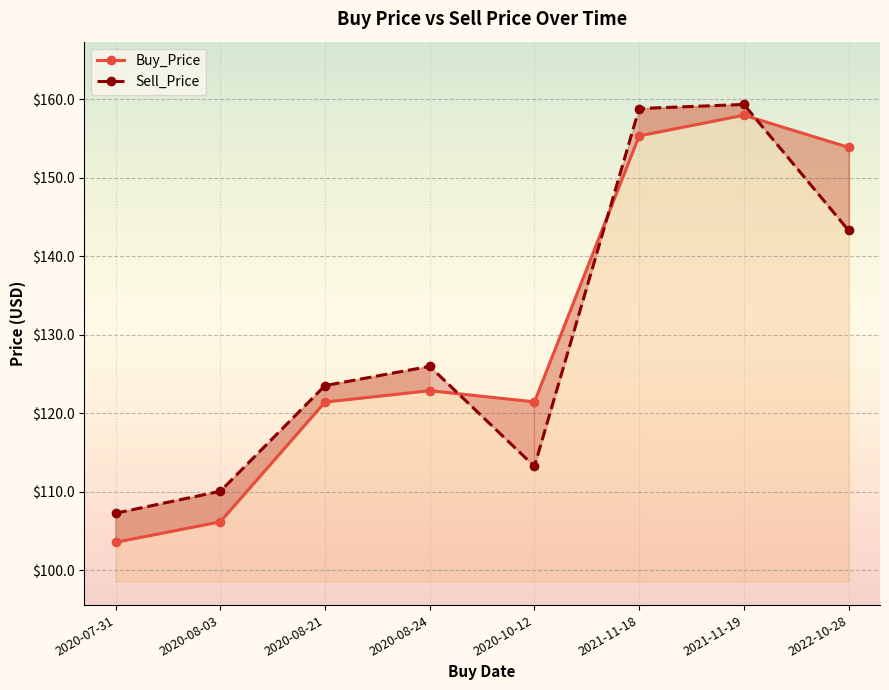

List the labels in order of Sell_Price value, smallest first.

2020-07-31, 2020-08-03, 2020-10-12, 2020-08-21, 2020-08-24, 2022-10-28, 2021-11-18, 2021-11-19